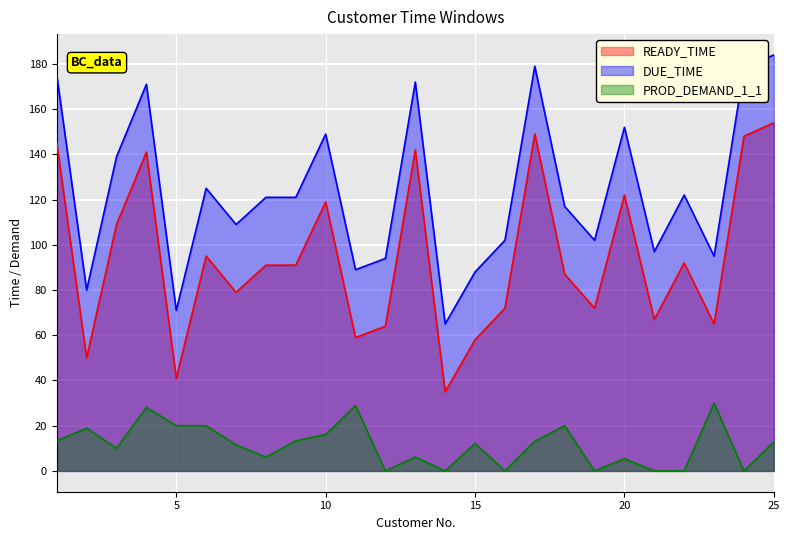

The PROD_DEMAND_1_1 series shows 13.1 at 17. True or false?

True